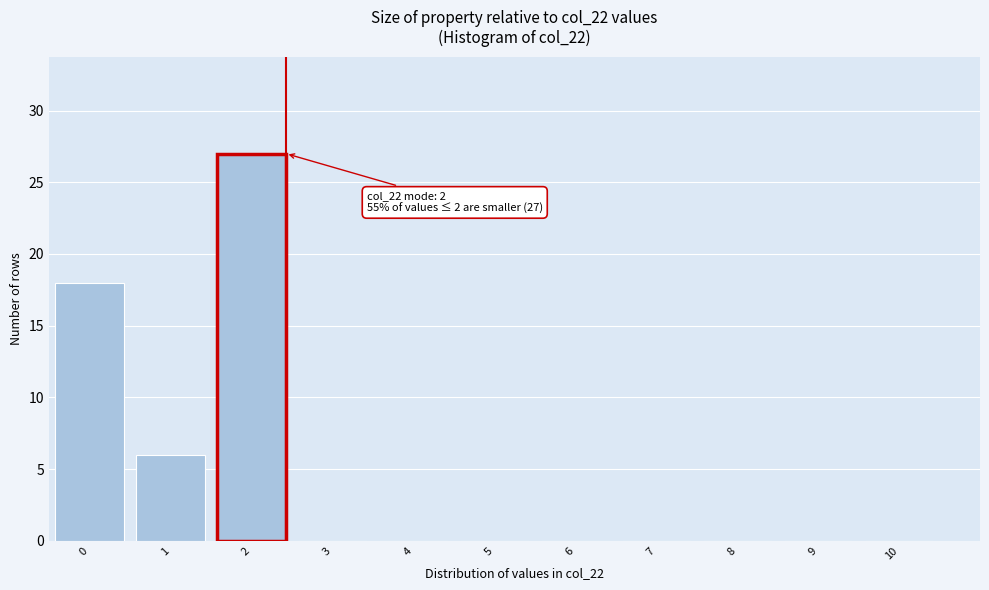

Reading left to right, what are all the values shown in this chart?

0=18	1=6	2=27	3=0	4=0	5=0	6=0	7=0	8=0	9=0	10=0